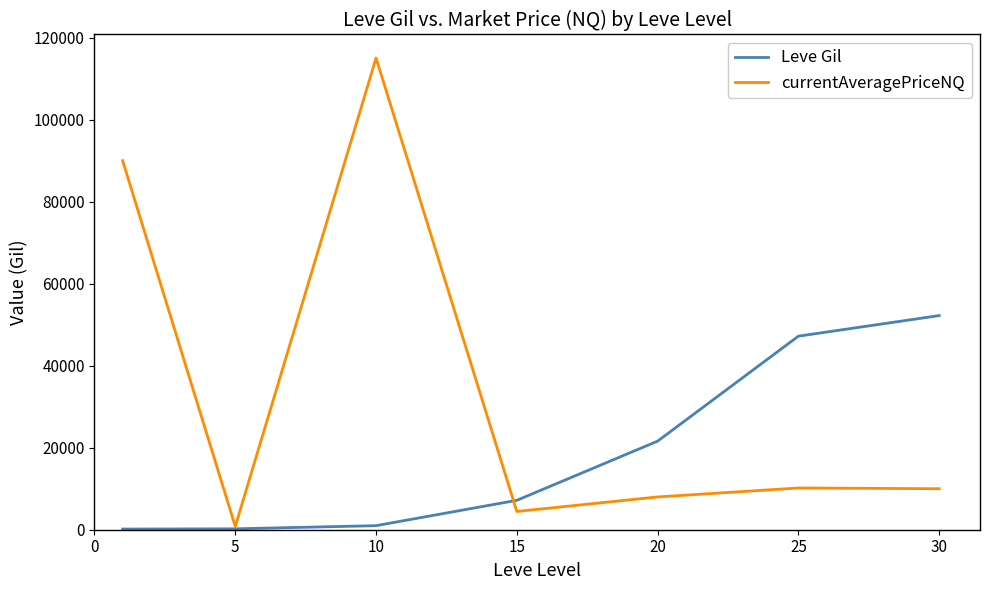

Which series has the largest total across all categories?

currentAveragePriceNQ